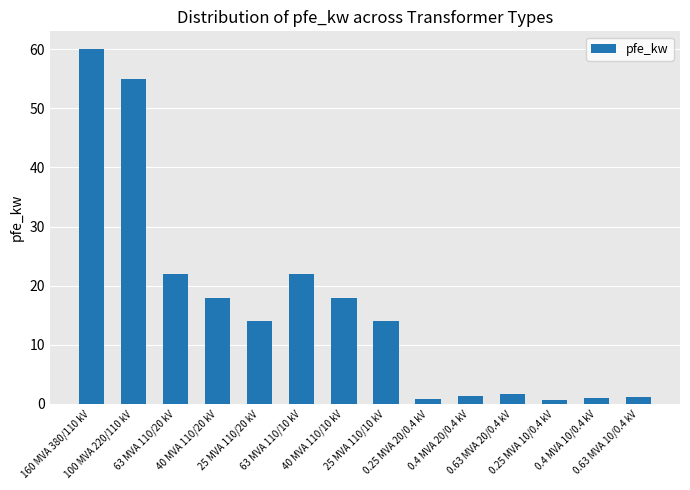

What is the approximate value at 25 MVA 110/10 kV?

14.0